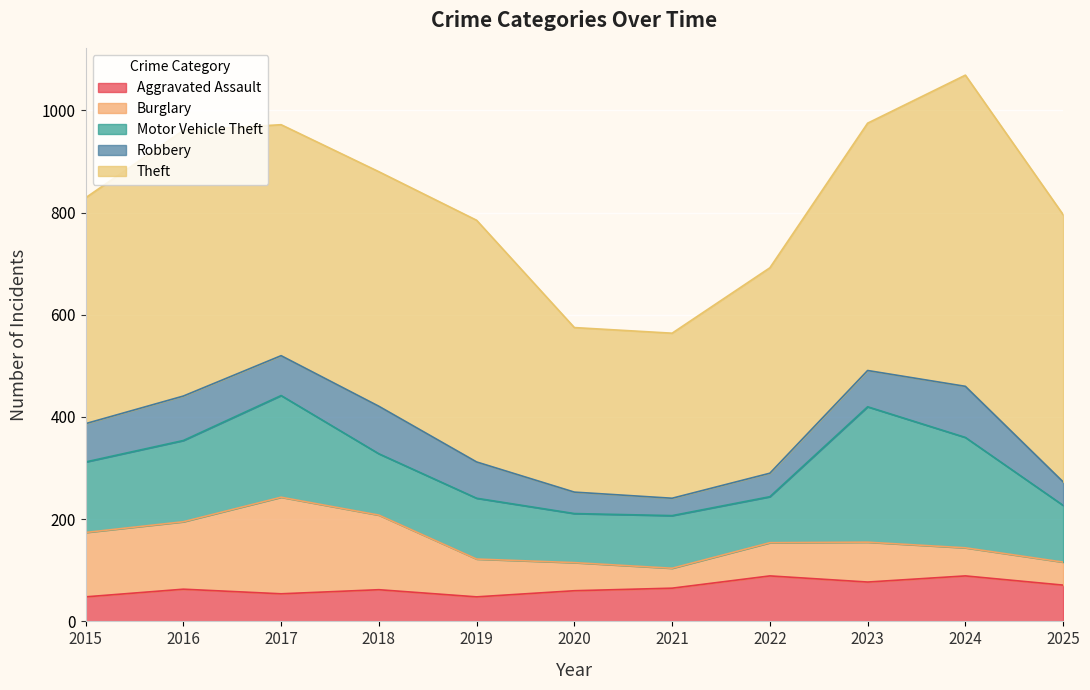

True or false: Theft and Motor Vehicle Theft intersect in this chart.

False